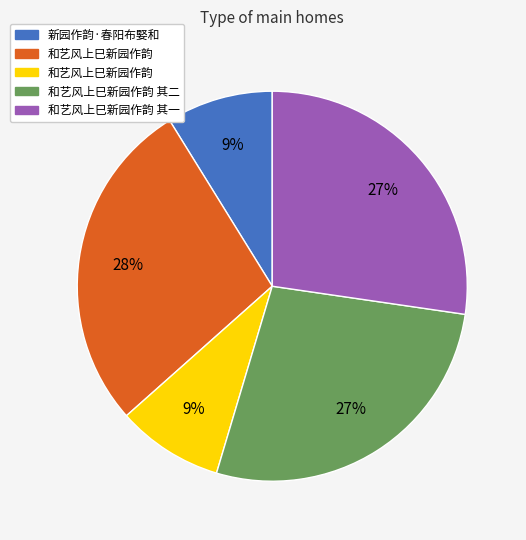

Is there any slice that represents more than half of the pie?

No